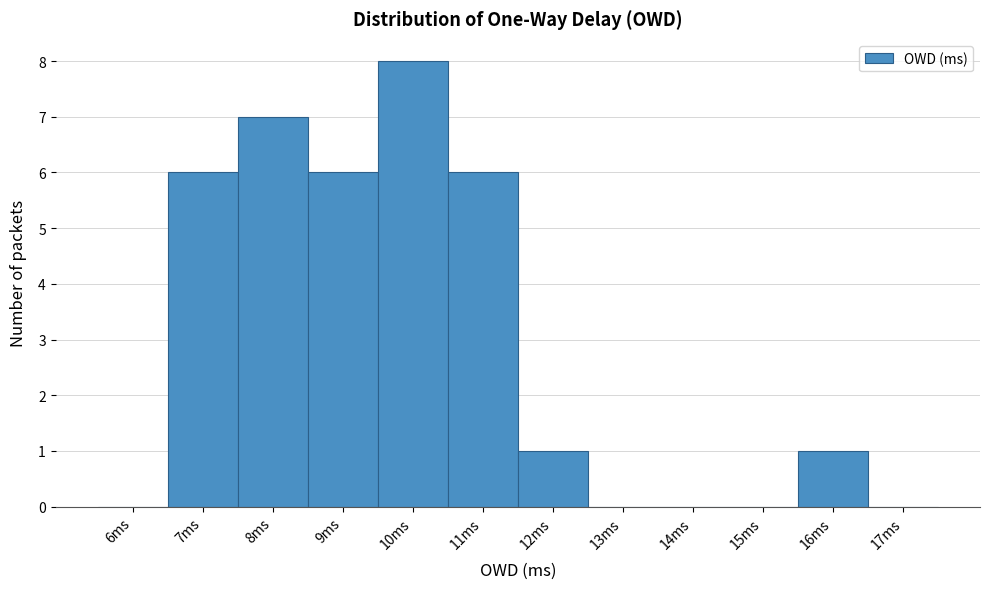

Reading right to left, what are all the values shown in this chart?

17ms=0	16ms=1	15ms=0	14ms=0	13ms=0	12ms=1	11ms=6	10ms=8	9ms=6	8ms=7	7ms=6	6ms=0